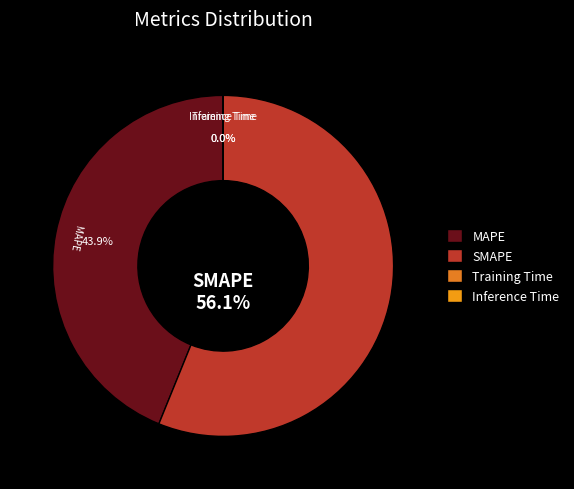

What percentage is NOT represented by SMAPE?

43.9%